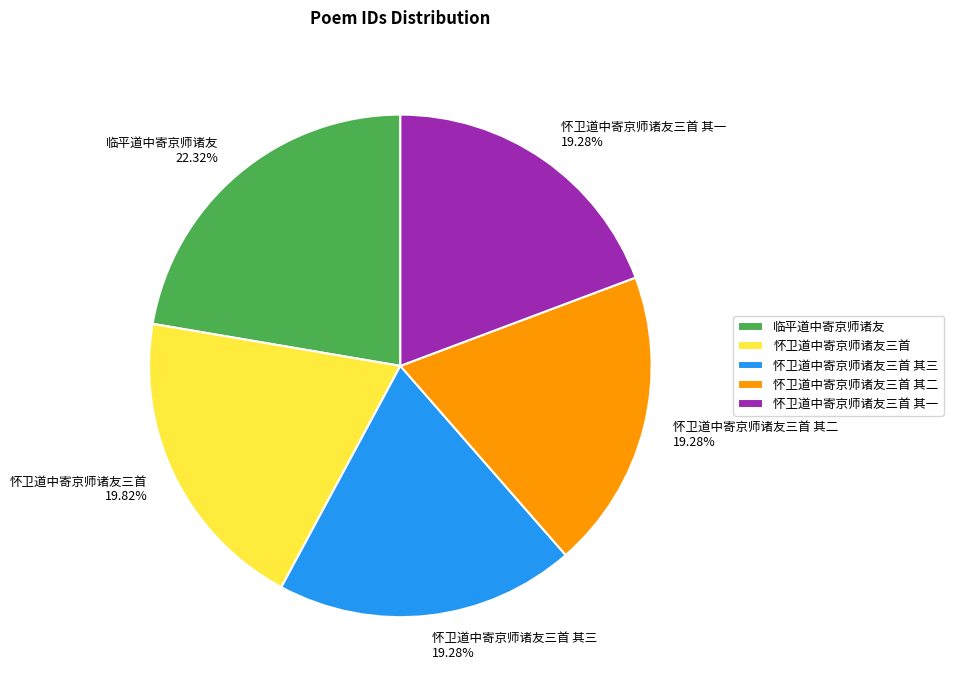

What is the ratio of the value at 怀卫道中寄京师诸友三首 其一 to the value at 怀卫道中寄京师诸友三首 其三?

1.0